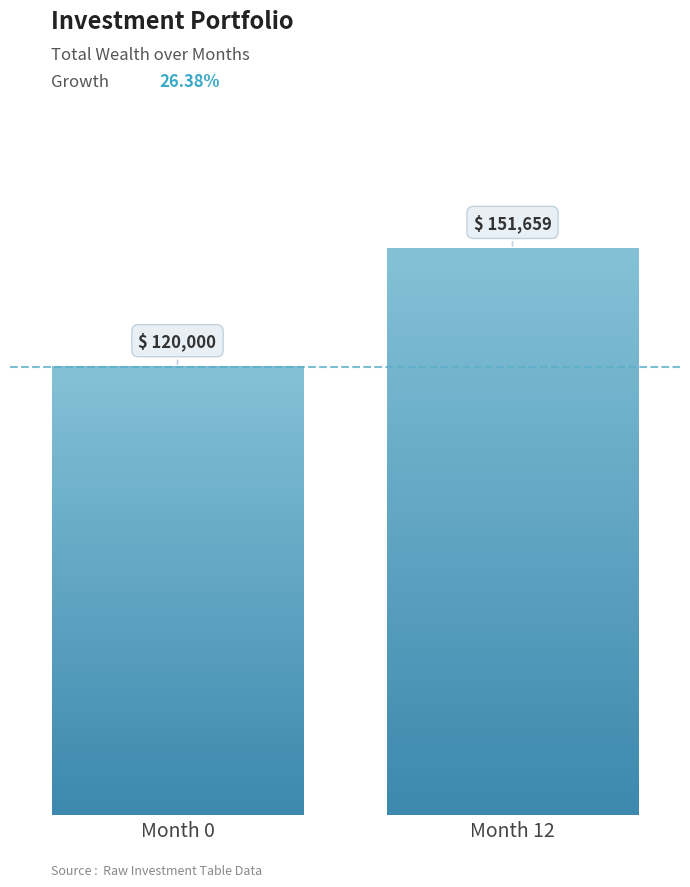

Are the bars grouped side by side (vs. stacked)?

Yes